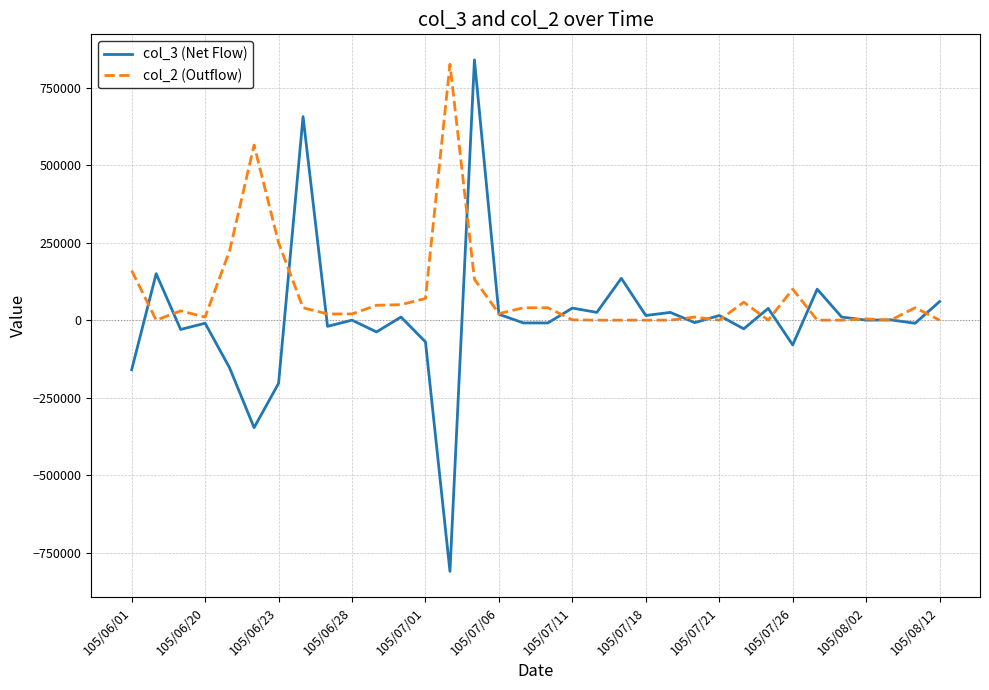

Rank the series by their average value, from lowest to highest.

col_3 (Net Flow), col_2 (Outflow)